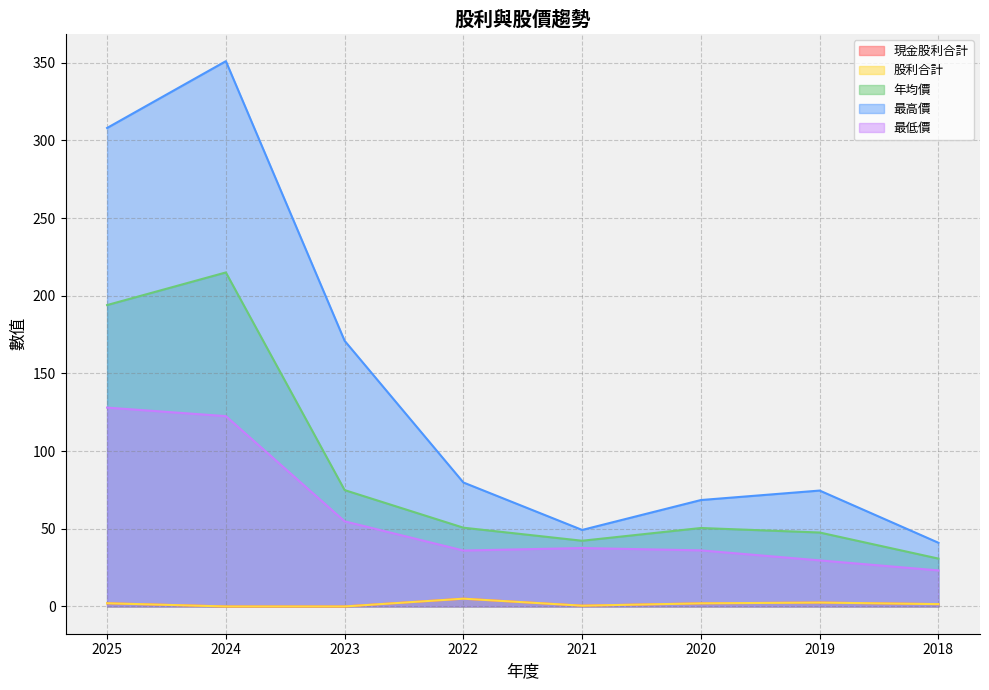

What is the difference between the second highest and minimum values in the 最高價 series?

267.0